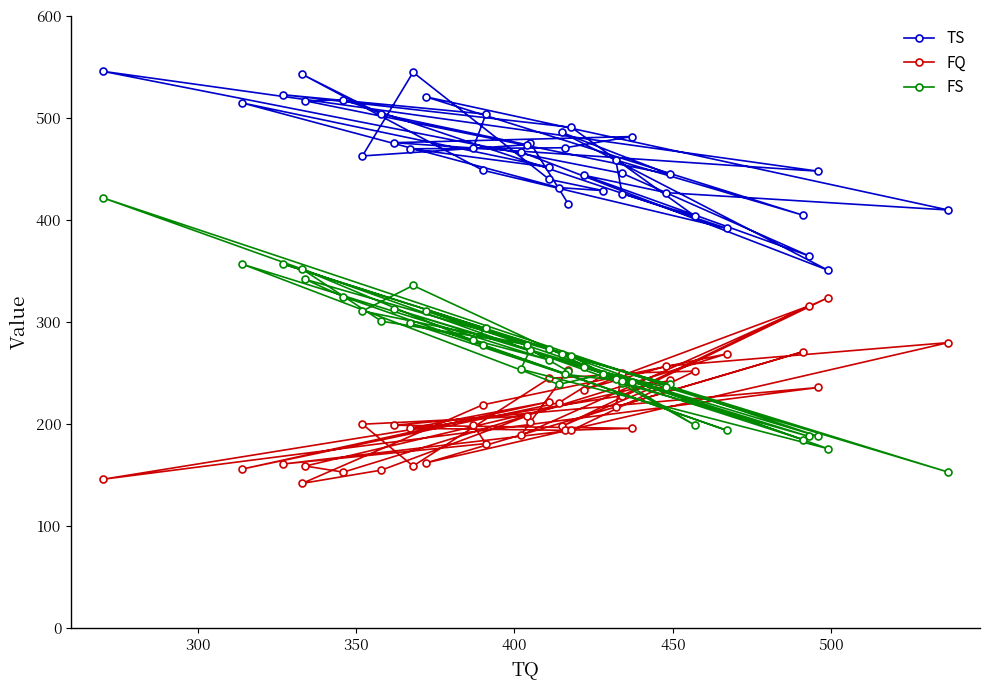

At which category does FS reach its first local valley?

400